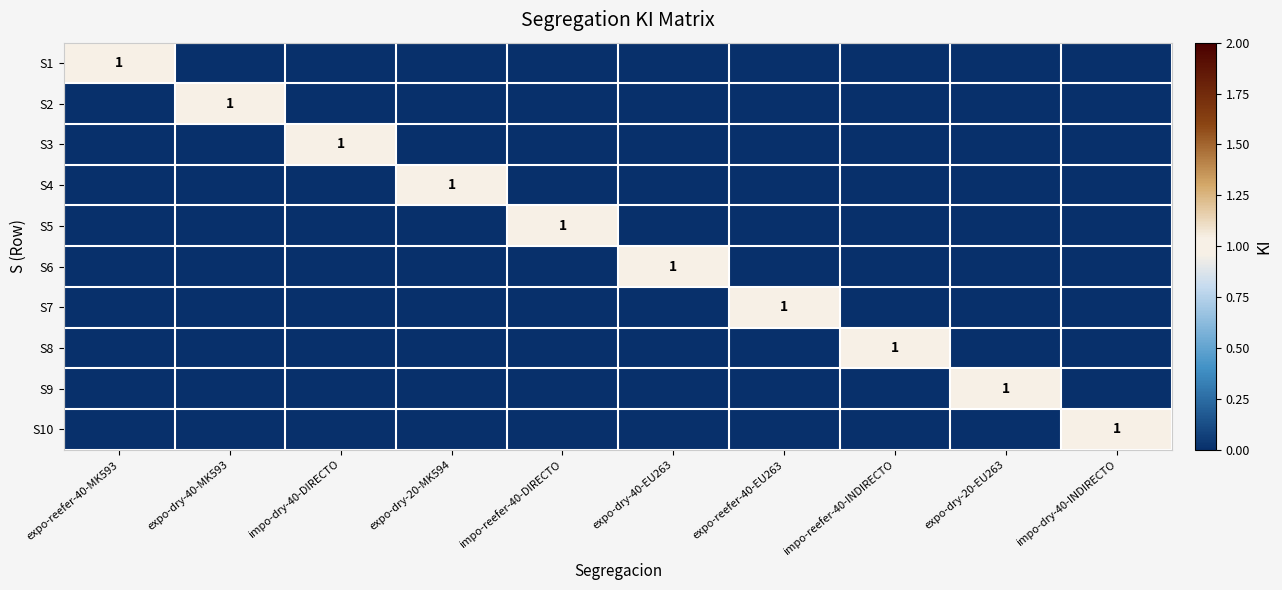

Is it true that S5 equals 0 at impo-reefer-40-INDIRECTO?

True